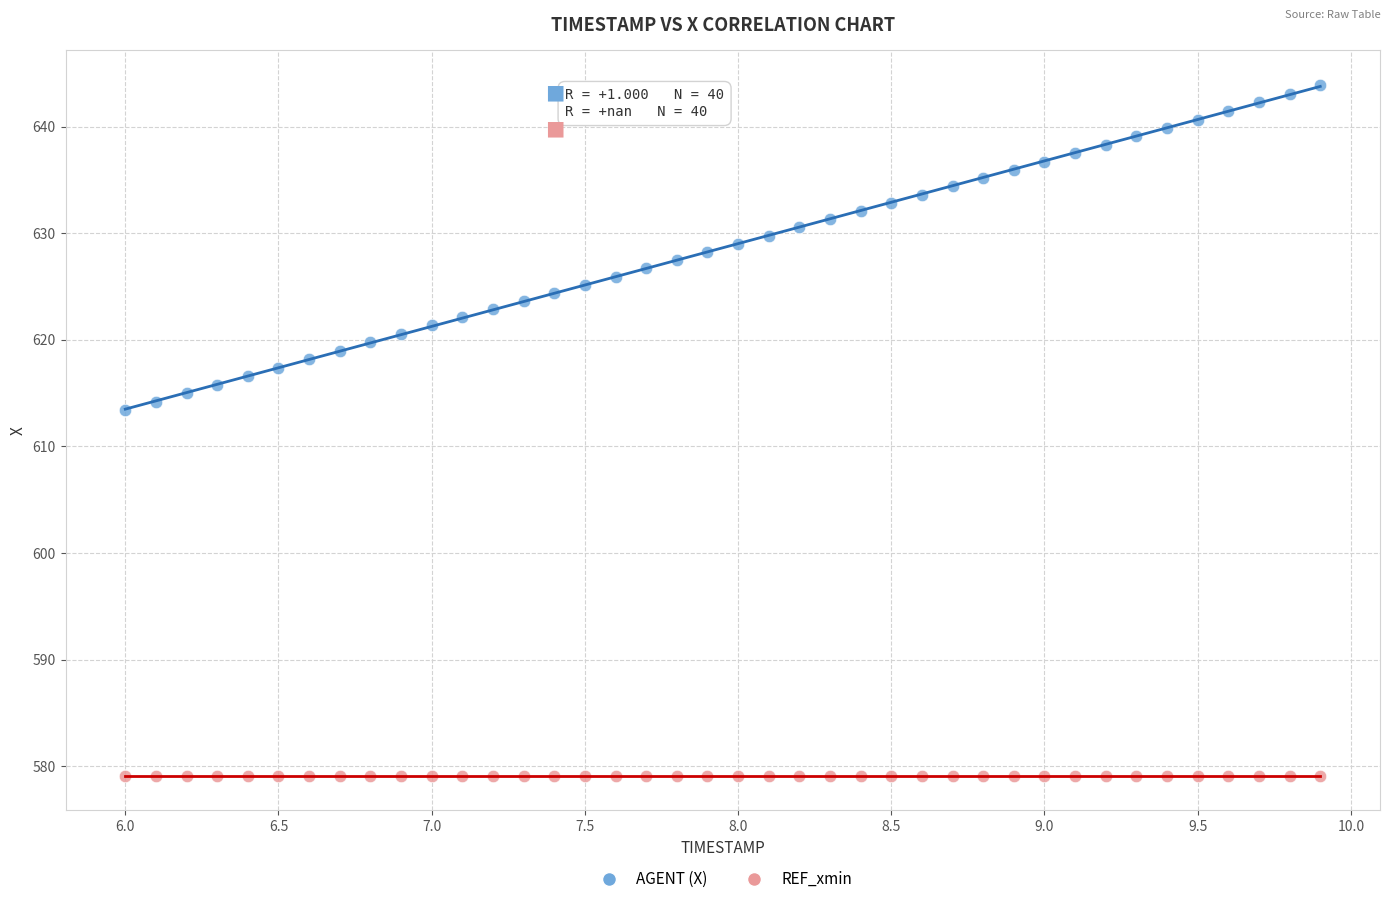

Across all series, what Y value is closest to 611?

613.4